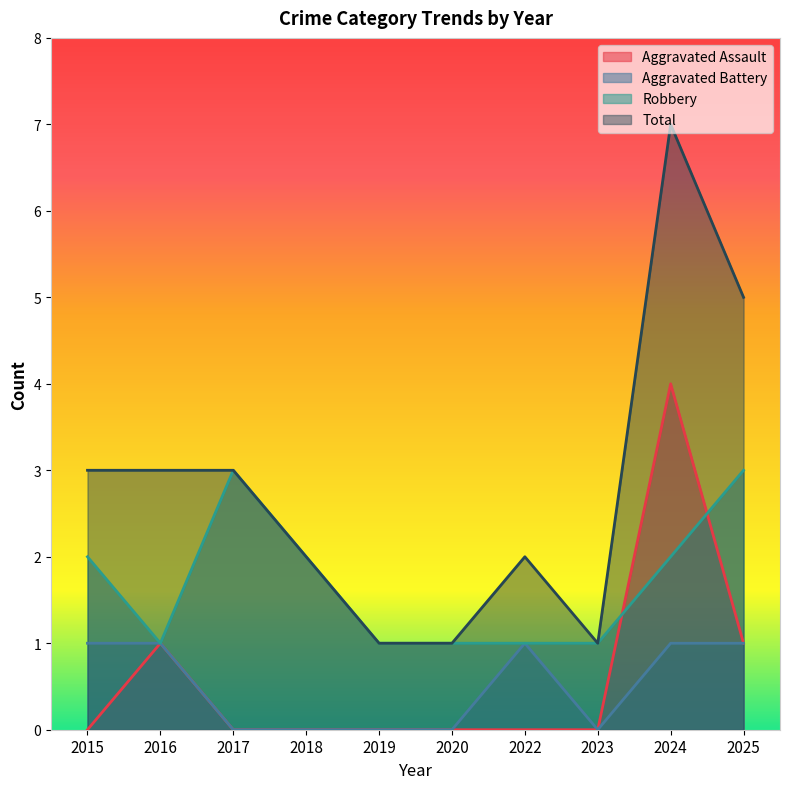

Does the chart have visible grid lines?

No